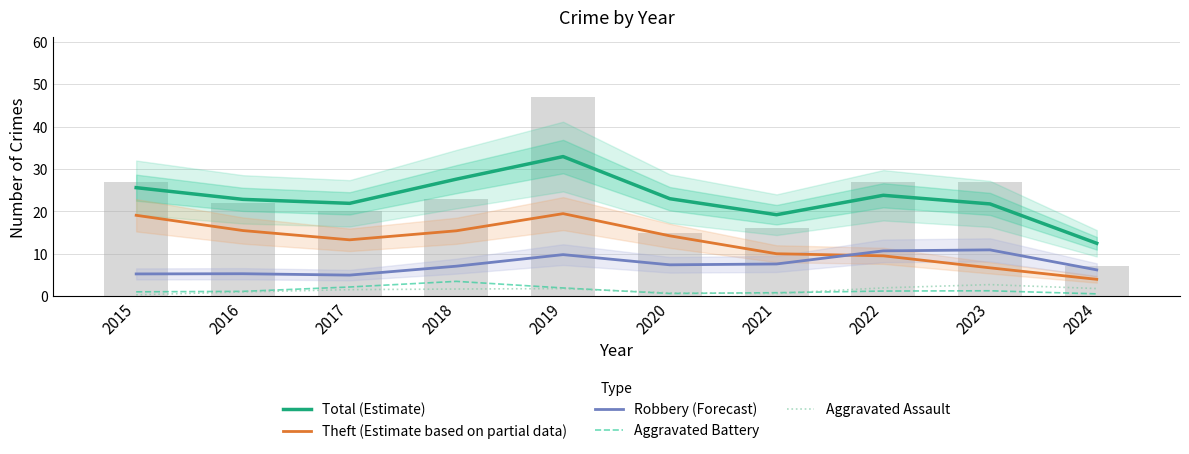

Where does the Theft (Estimate based on partial data) series first go above 14?

2015